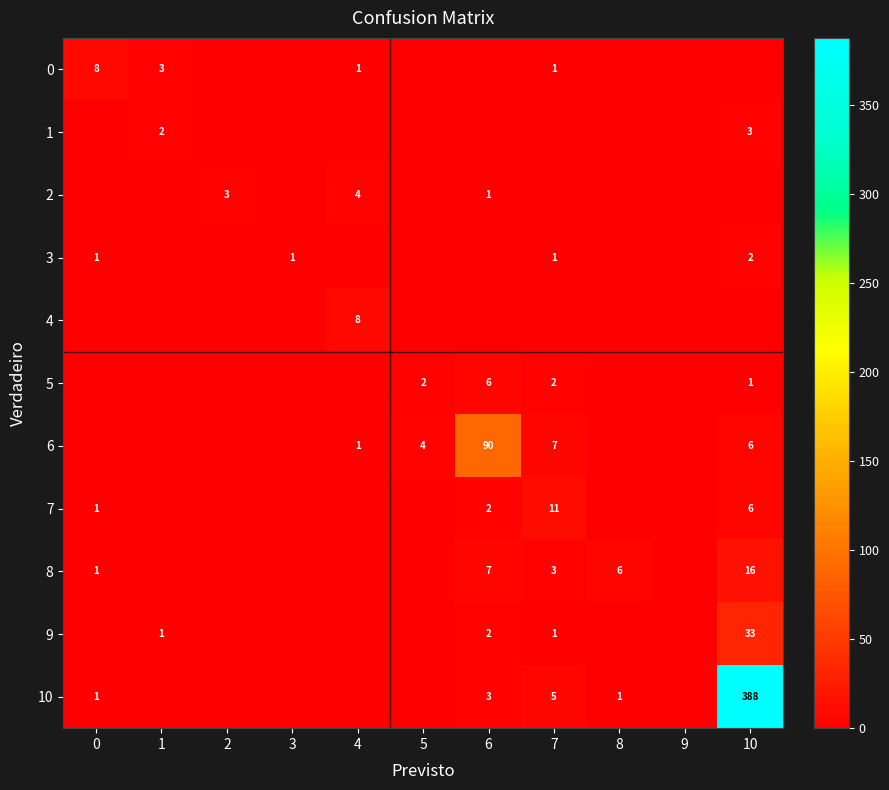

What is the total value across all series at 4?

14